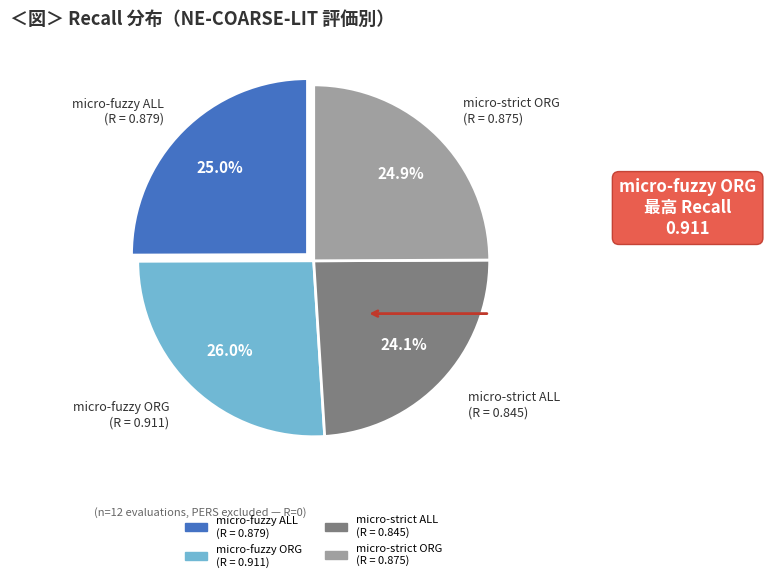

To the nearest percent, what is the average slice percentage?

25%